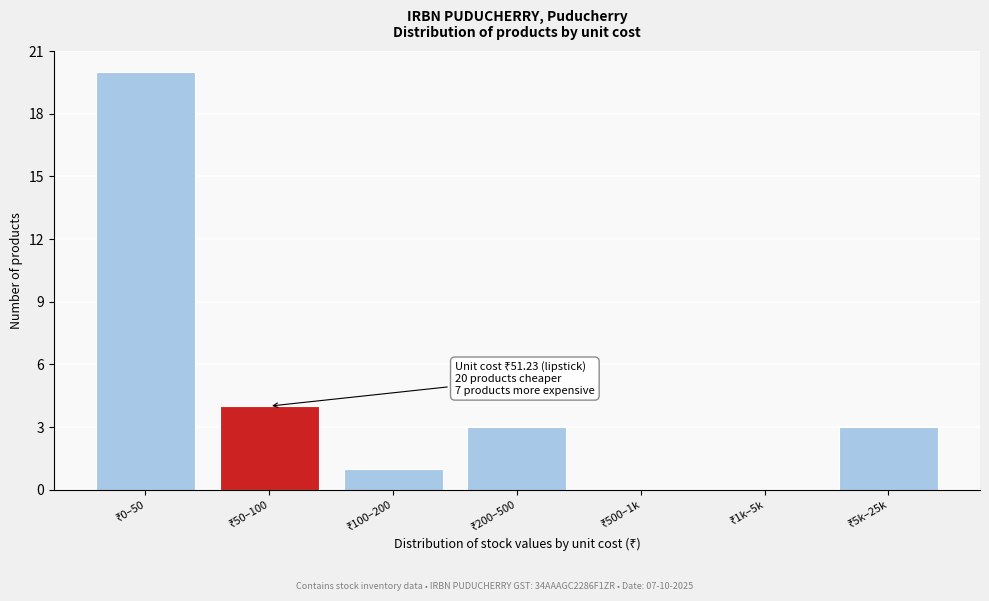

What is the maximum value shown in the chart?

20